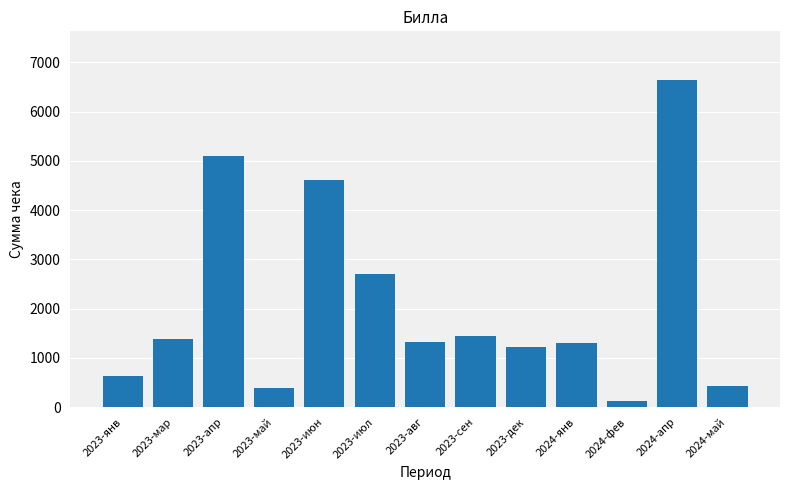

Which category has the lowest value across all series?

2024-фев